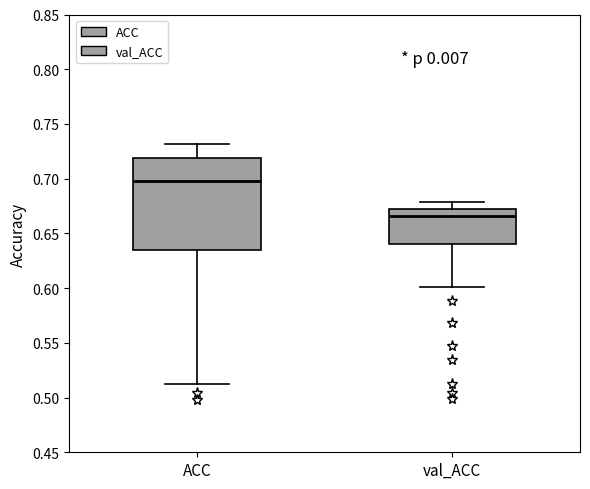

Reading left to right, read every box against the y-axis: the position of its median line, the range the box covers, and the ends of its whiskers. The values are not printed on the chart, so give them approximately, as read against the axis.

ACC: median 0.700, box 0.635 to 0.720, whiskers 0.510 to 0.730
val_ACC: median 0.665, box 0.640 to 0.675, whiskers 0.600 to 0.680